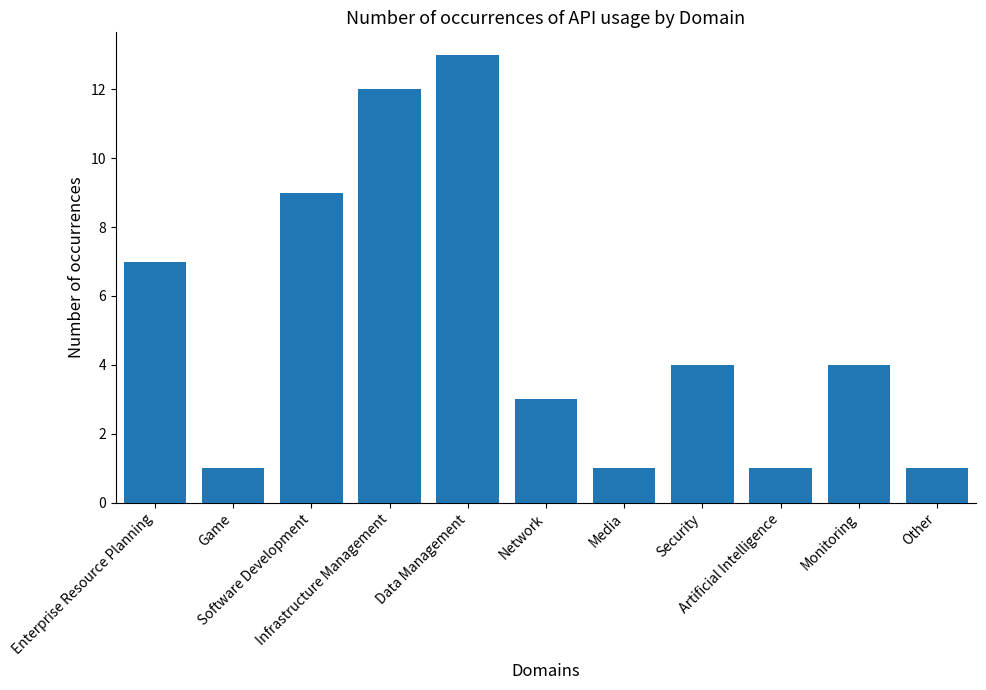

Approximately how many times larger is the value at Enterprise Resource Planning compared to Artificial Intelligence?

7.0